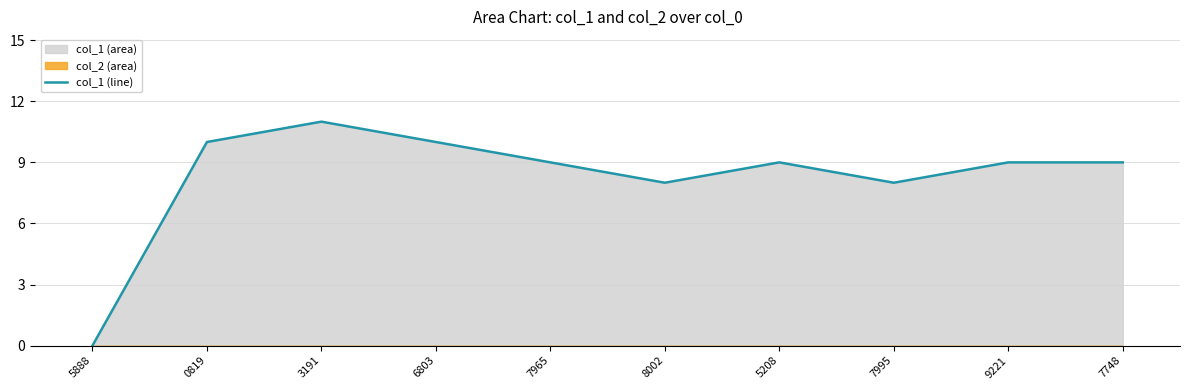

Where does the data first go above 9?

0819